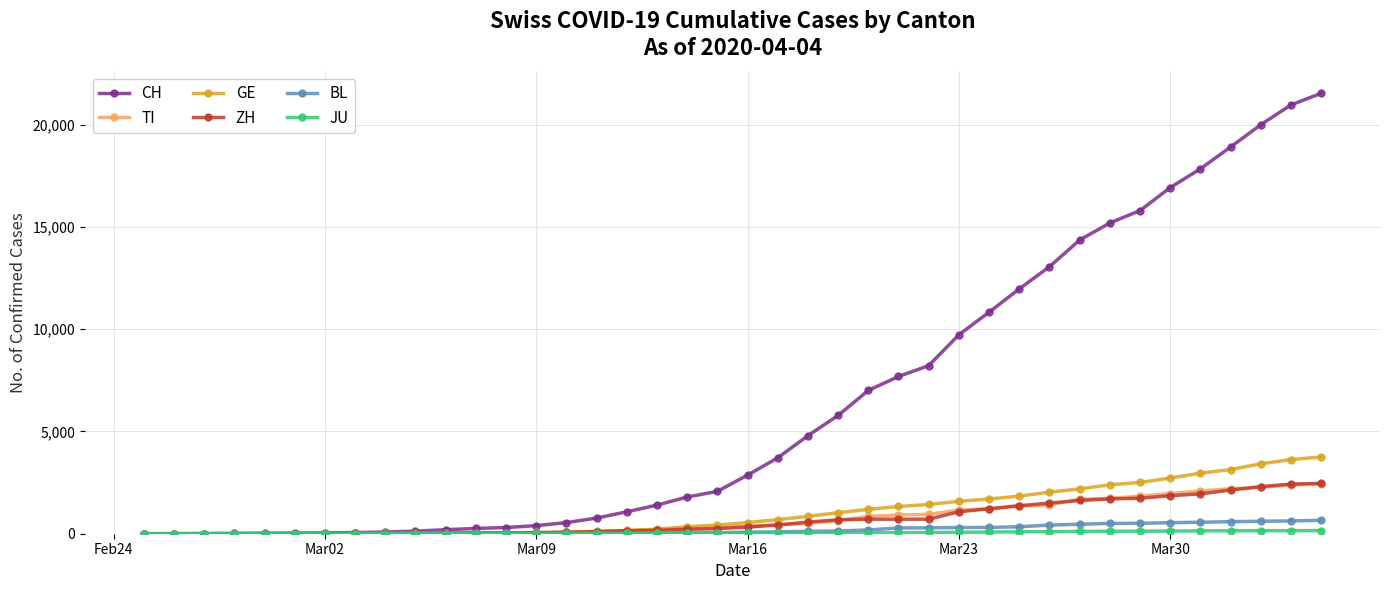

Which series has the widest spread of values?

CH